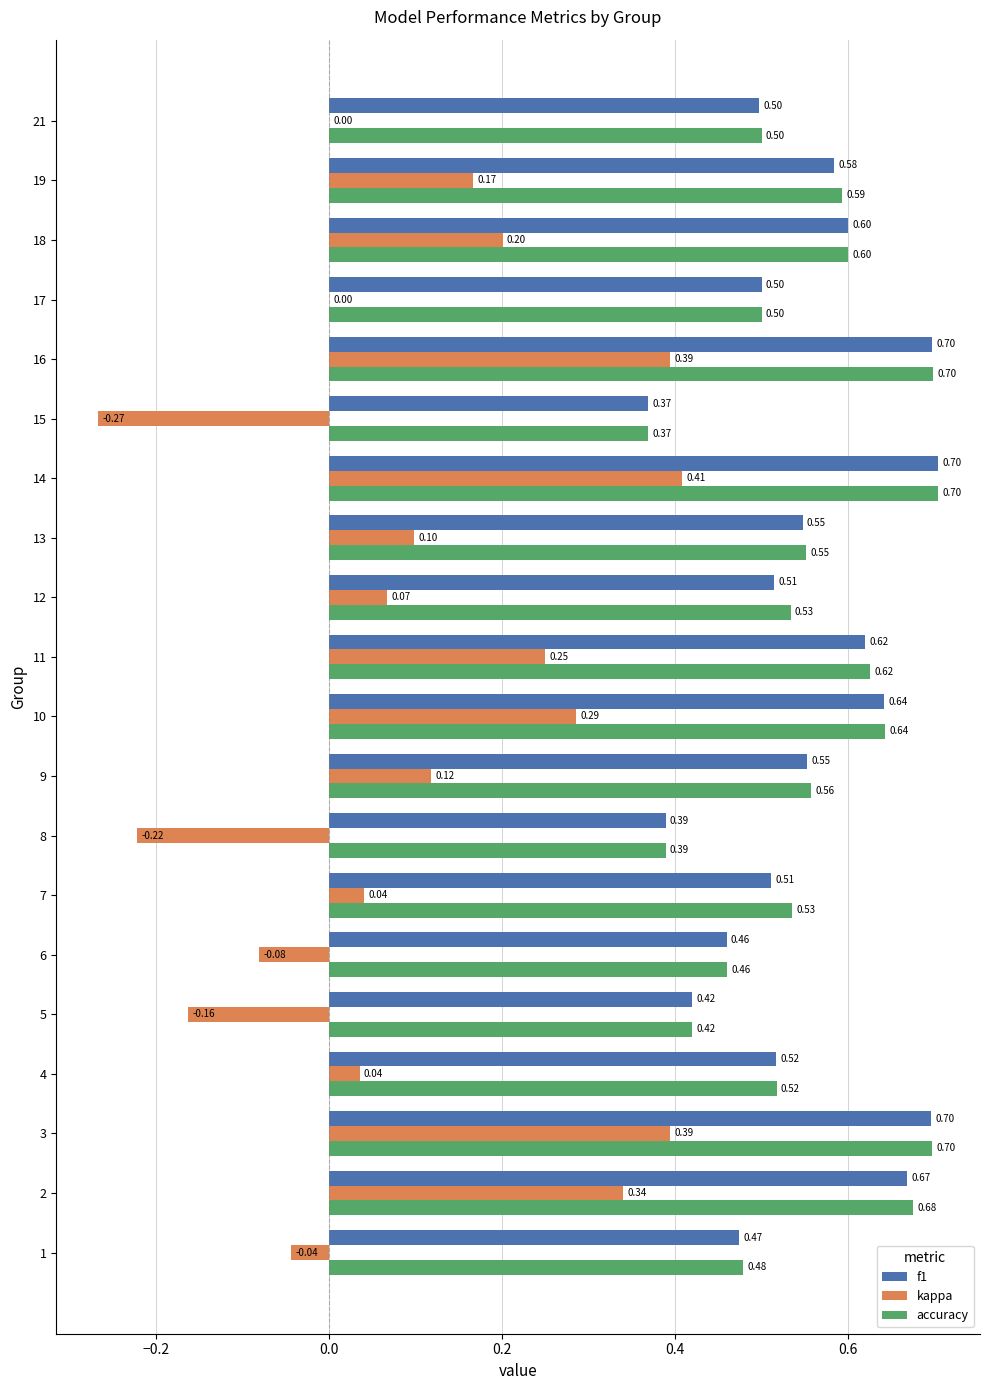

What is the sum of all f1 values?

11.0